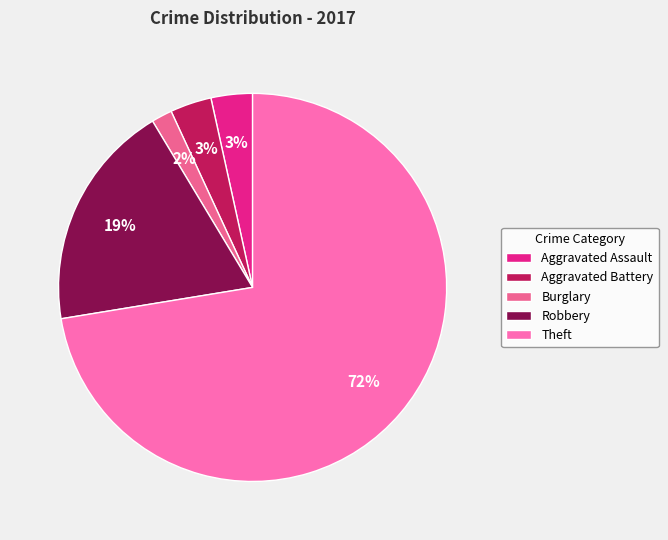

To the nearest percent, what is the difference between the largest and smallest slice percentages?

71%